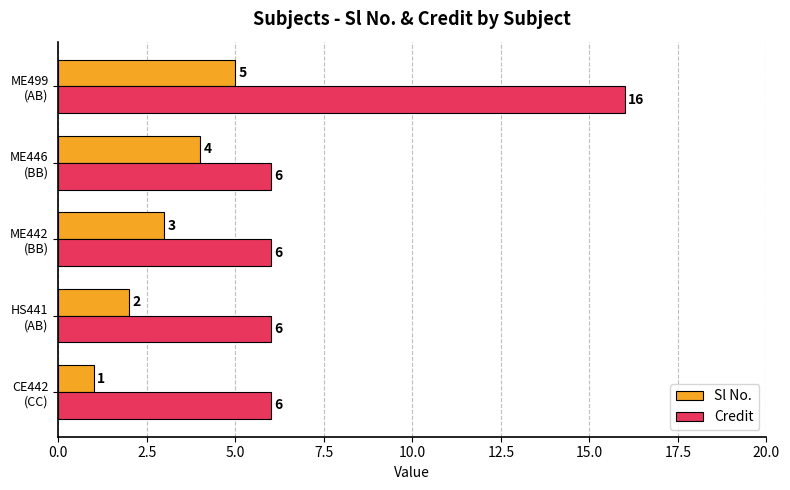

Rank the series by their maximum value, from lowest to highest.

Sl No., Credit